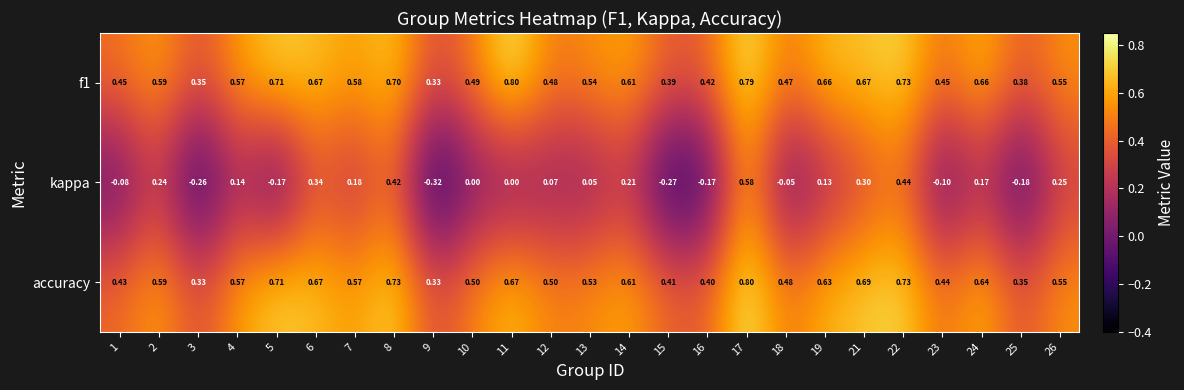

Which series has the widest spread of values?

kappa